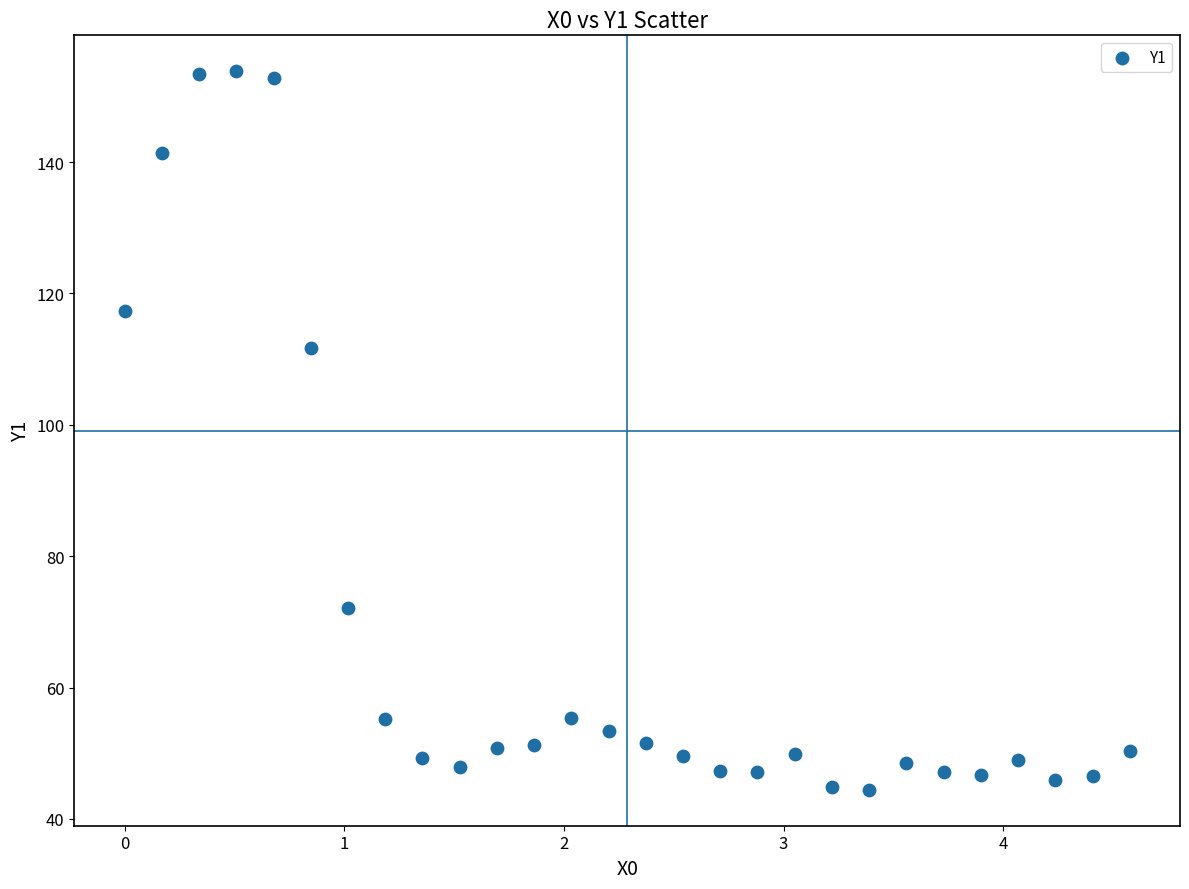

What is the range of X values (max minus min)?

4.6